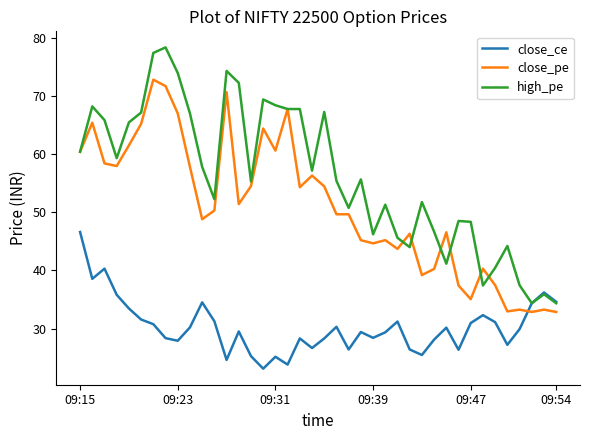

Which series has the largest total across all categories?

high_pe